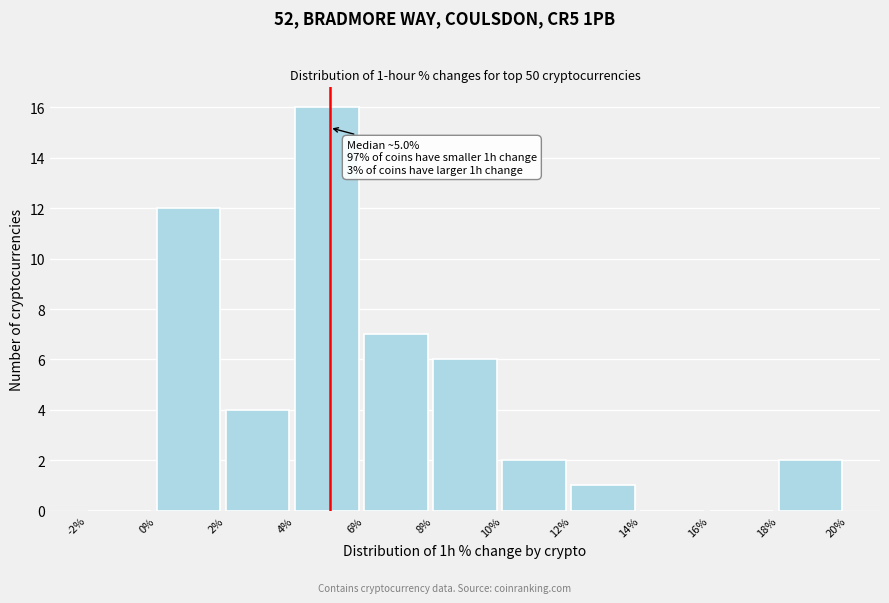

Over which range of the x-axis is the bar tallest?

4% to 6%